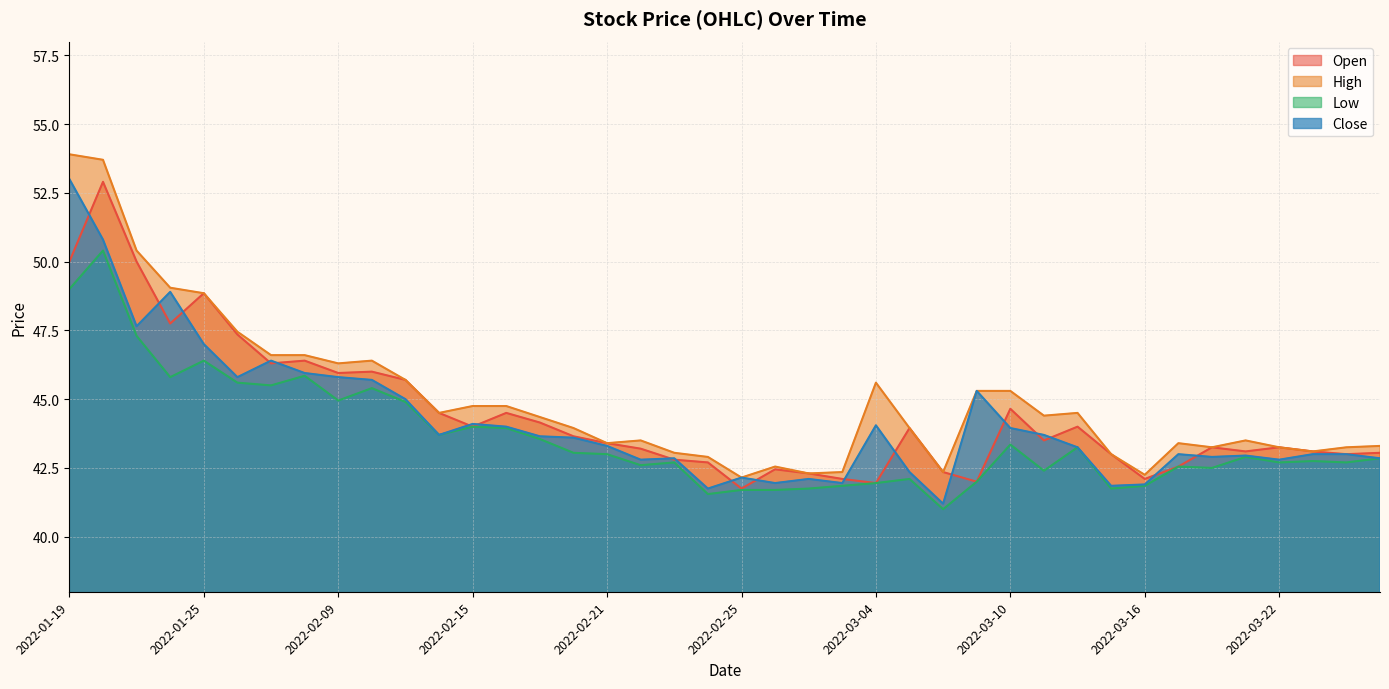

What position from the left is 2022-02-18?

16